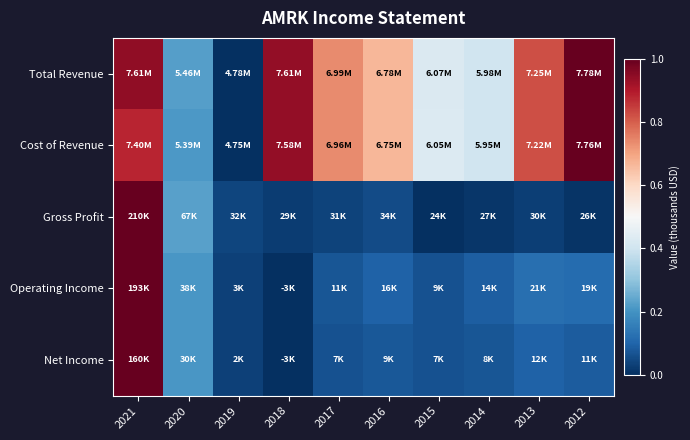

Reading right to left, extract all data points from this chart.

Total Revenue: 2012=1.0	2013=0.8	2014=0.4	2015=0.4	2016=0.7	2017=0.7	2018=0.9	2019=0.0	2020=0.2	2021=0.9
Cost of Revenue: 2012=1.0	2013=0.8	2014=0.4	2015=0.4	2016=0.7	2017=0.7	2018=0.9	2019=0.0	2020=0.2	2021=0.9
Gross Profit: 2012=0.0	2013=0.0	2014=0.0	2015=0.0	2016=0.1	2017=0.0	2018=0.0	2019=0.0	2020=0.2	2021=1.0
Operating Income: 2012=0.1	2013=0.1	2014=0.1	2015=0.1	2016=0.1	2017=0.1	2018=0.0	2019=0.0	2020=0.2	2021=1.0
Net Income: 2012=0.1	2013=0.1	2014=0.1	2015=0.1	2016=0.1	2017=0.1	2018=0.0	2019=0.0	2020=0.2	2021=1.0